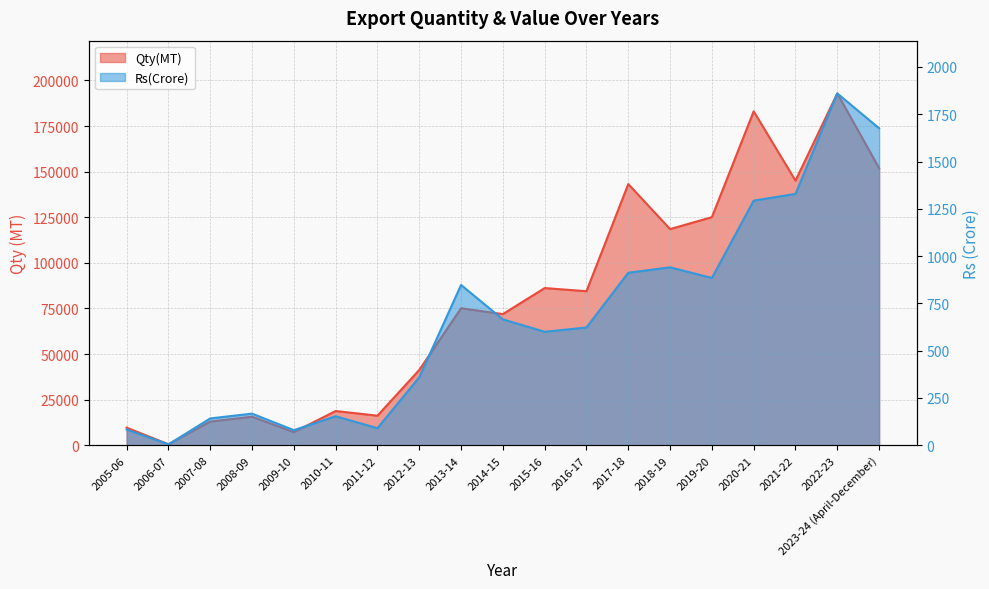

Rank the categories by Rs(Crore) value from lowest to highest.

2006-07, 2009-10, 2005-06, 2011-12, 2007-08, 2010-11, 2008-09, 2012-13, 2015-16, 2016-17, 2014-15, 2013-14, 2019-20, 2017-18, 2018-19, 2020-21, 2021-22, 2023-24 (April-December), 2022-23